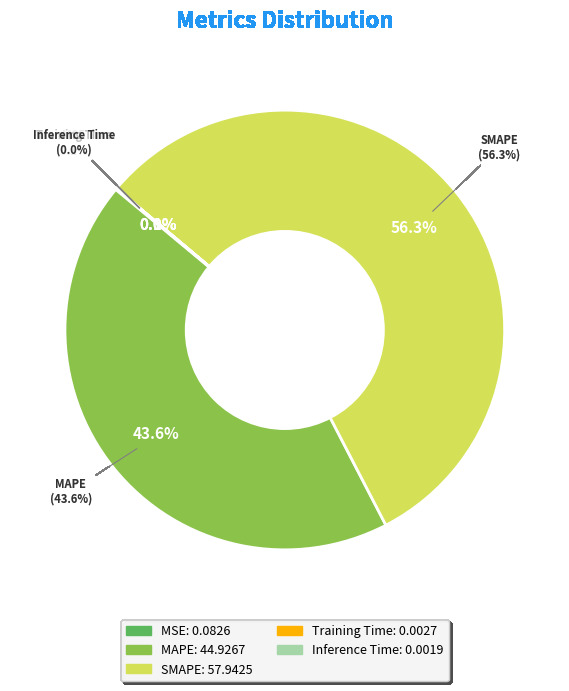

To the nearest percent, what is the combined percentage of MAPE and SMAPE?

100%